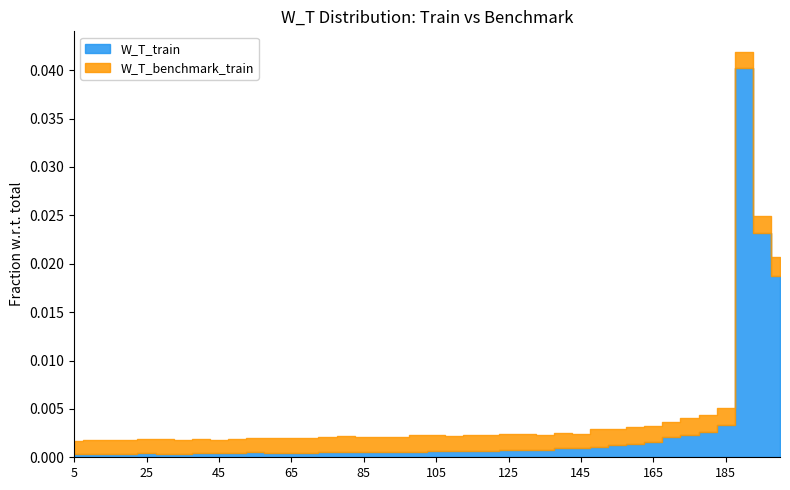

Is the value of W_T_train at 145 greater than the value of W_T_benchmark_train at 45?

No